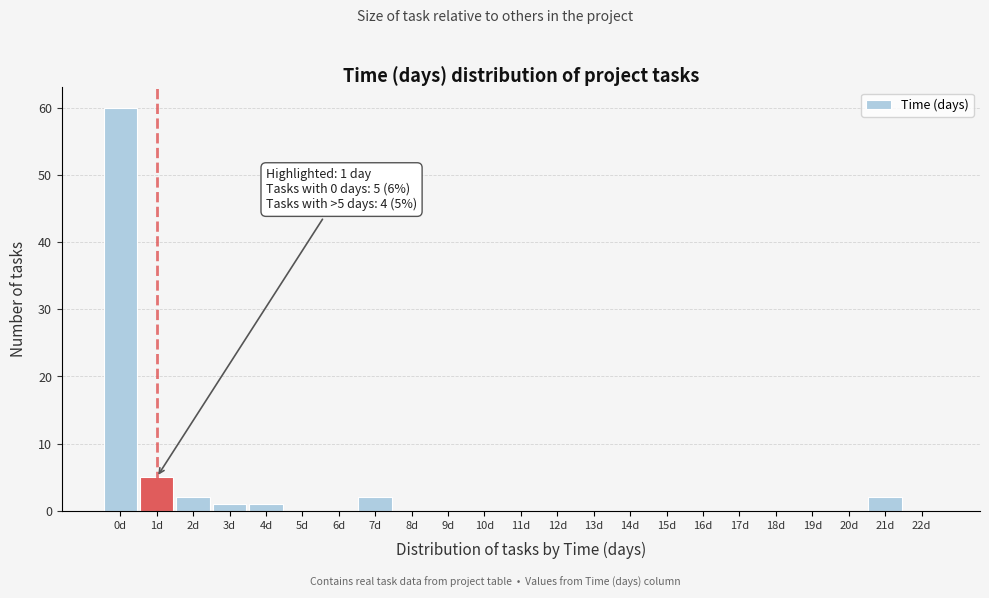

Which range on the x-axis has the tallest bar?

-0.5 to 0.5